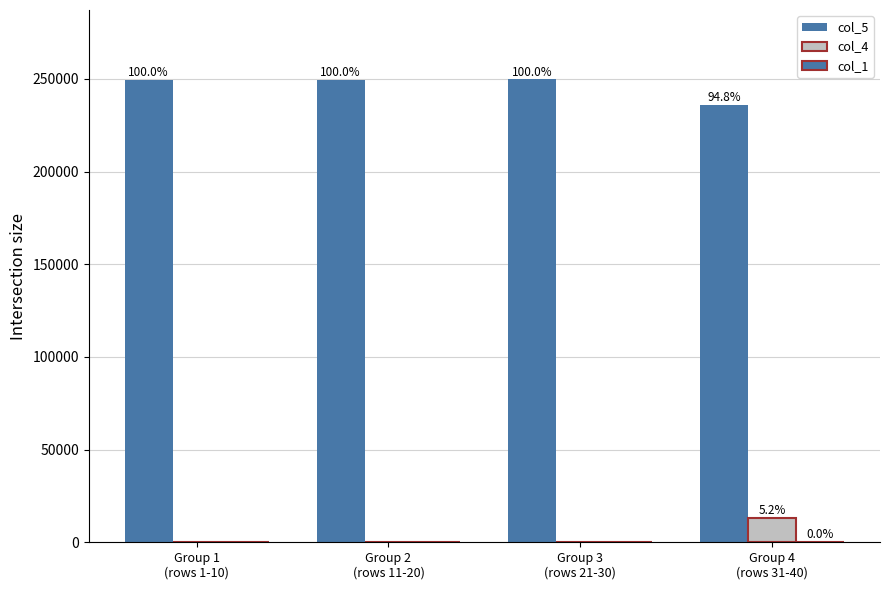

How many groups of bars are there?

4